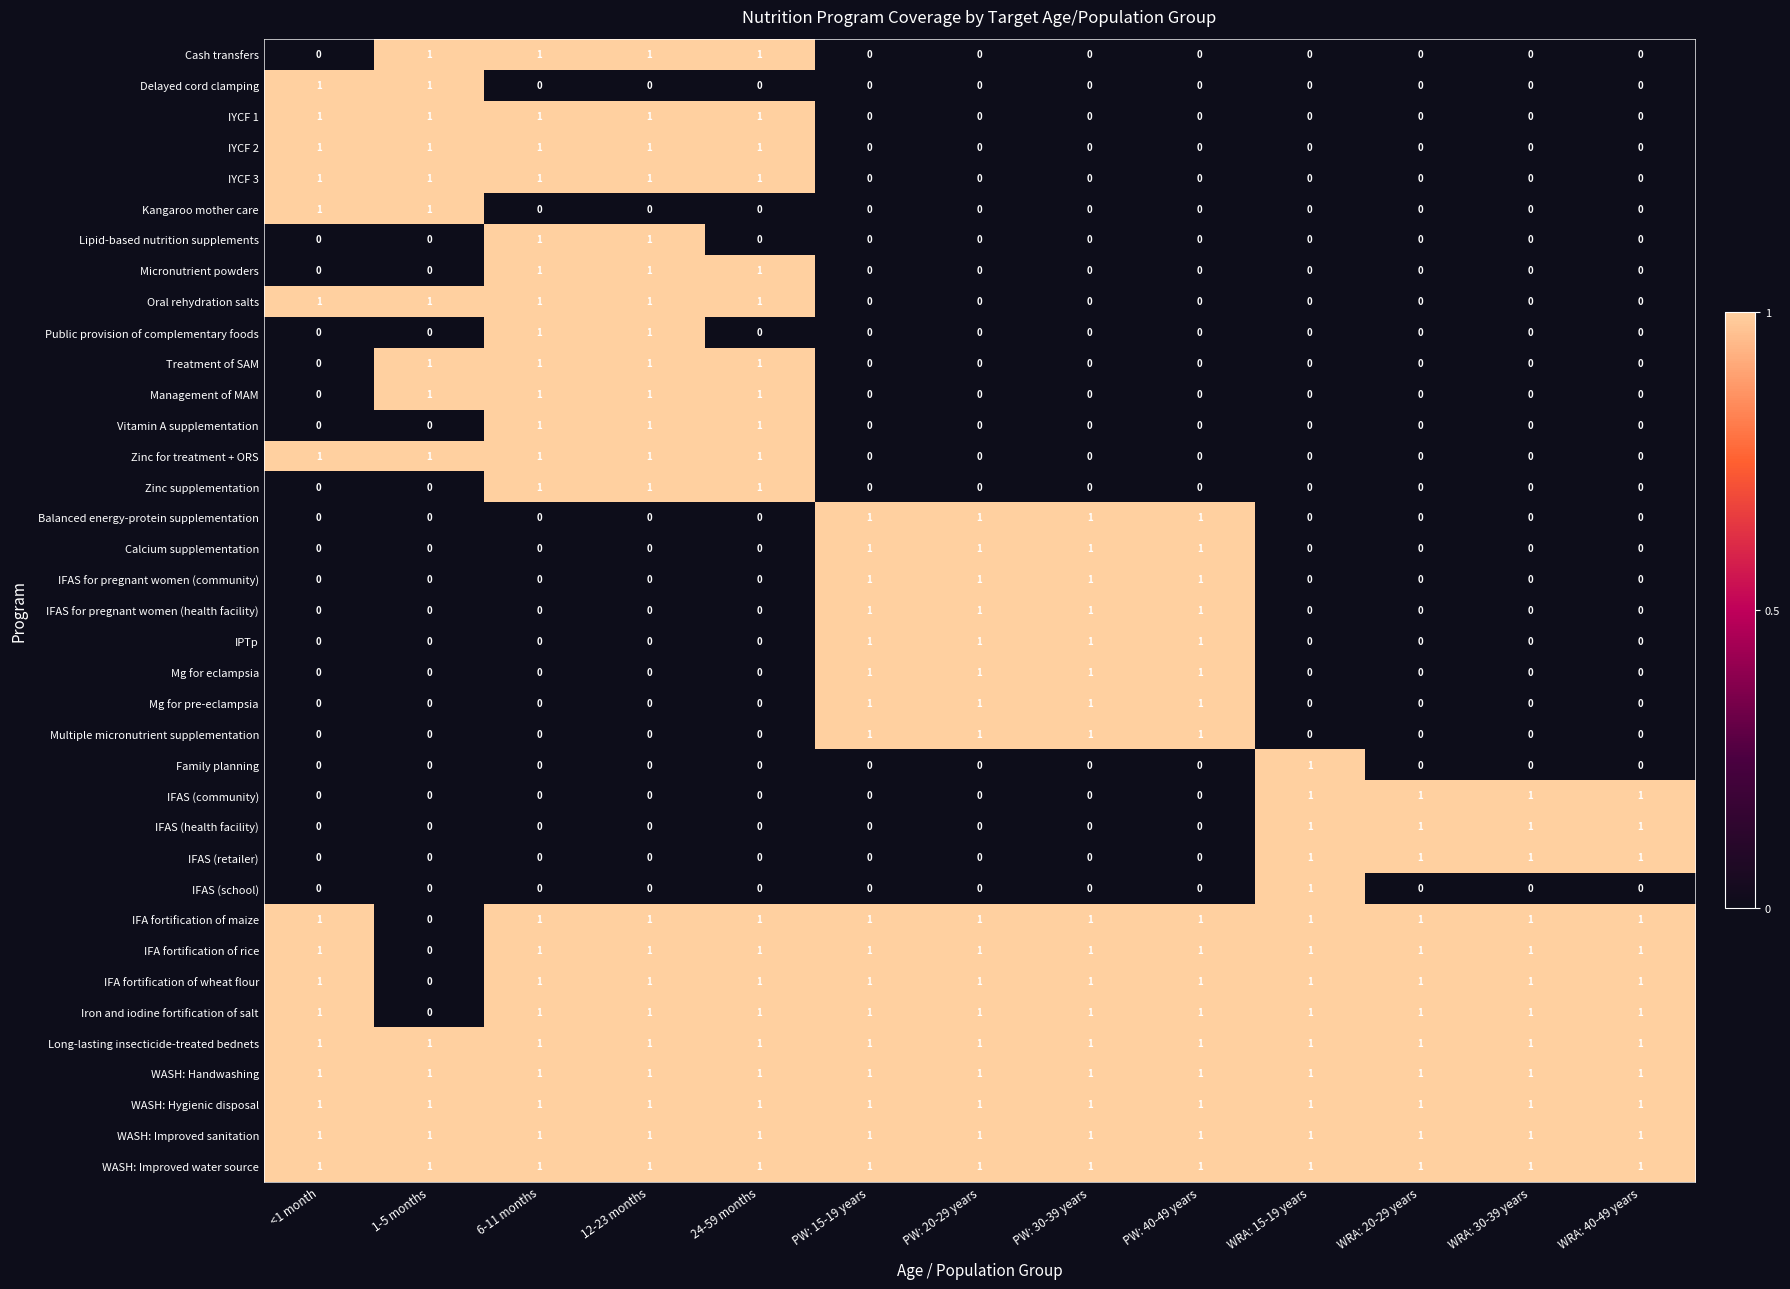

What is the sum of all IFA fortification of rice values?

12